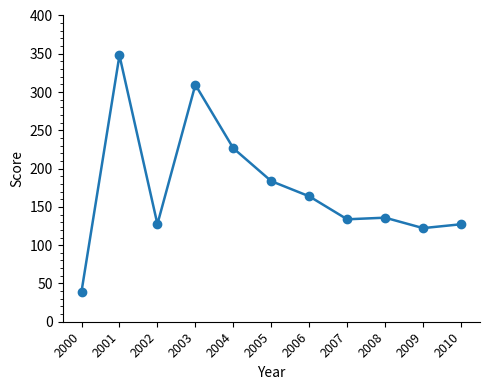

The value at 2004 is 357.3. True or false?

False